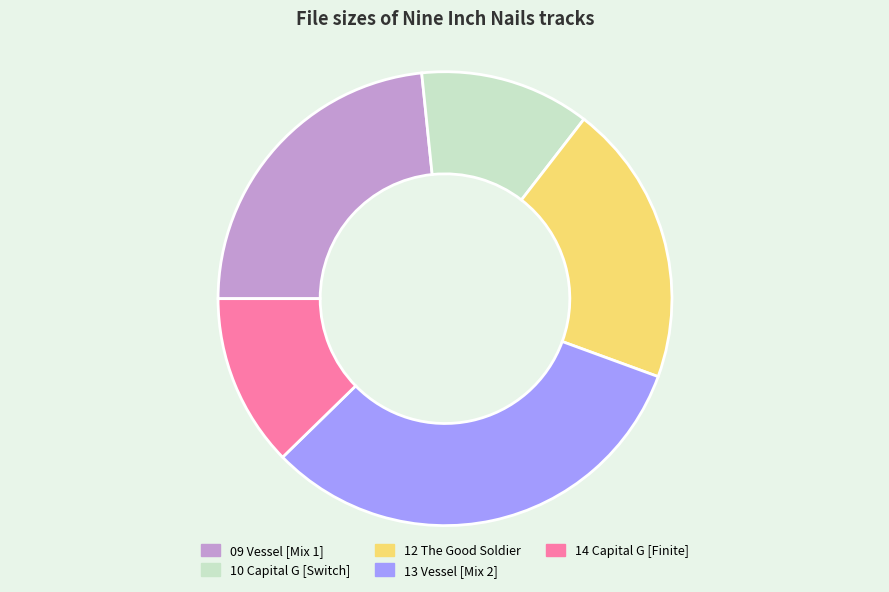

Combined, do 14 Capital G [Finite] and 13 Vessel [Mix 2] account for over 50%?

No